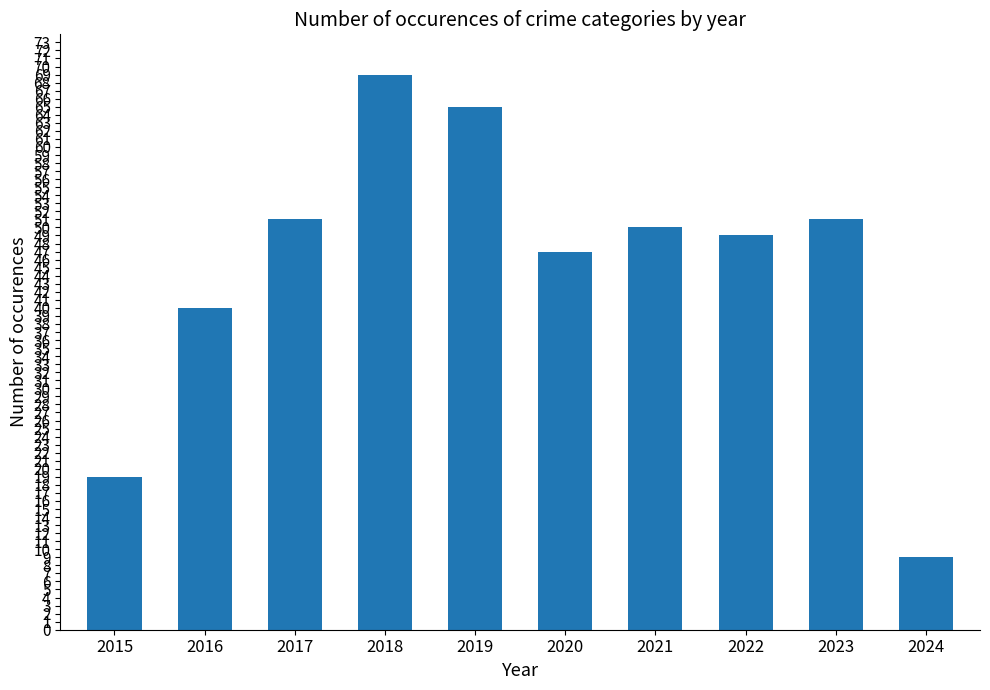

What is the smallest value displayed?

9